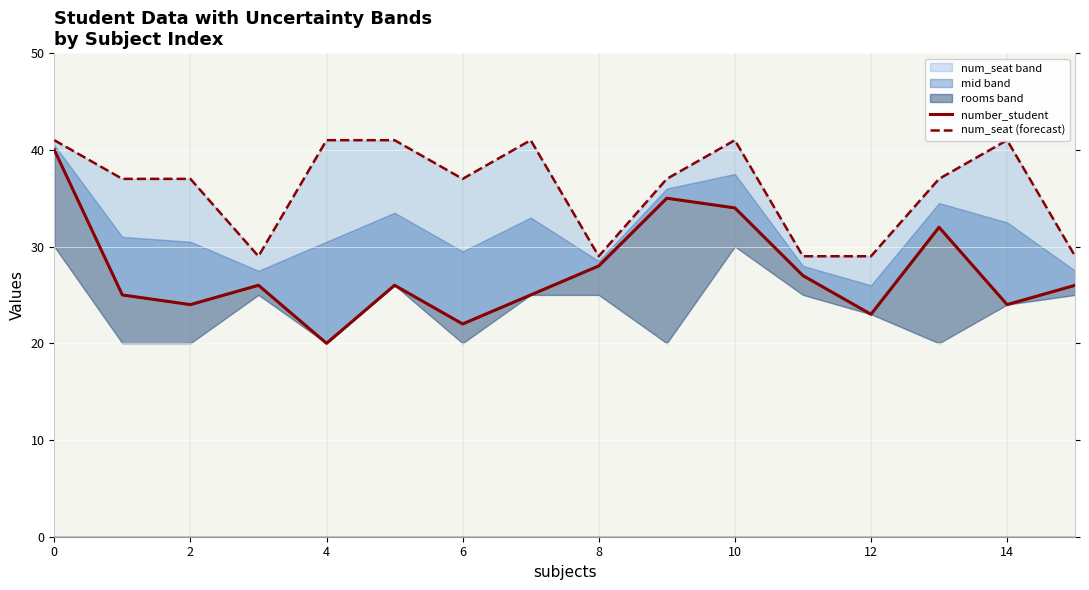

What is the approximate value of num_seat (forecast) at 14?

41